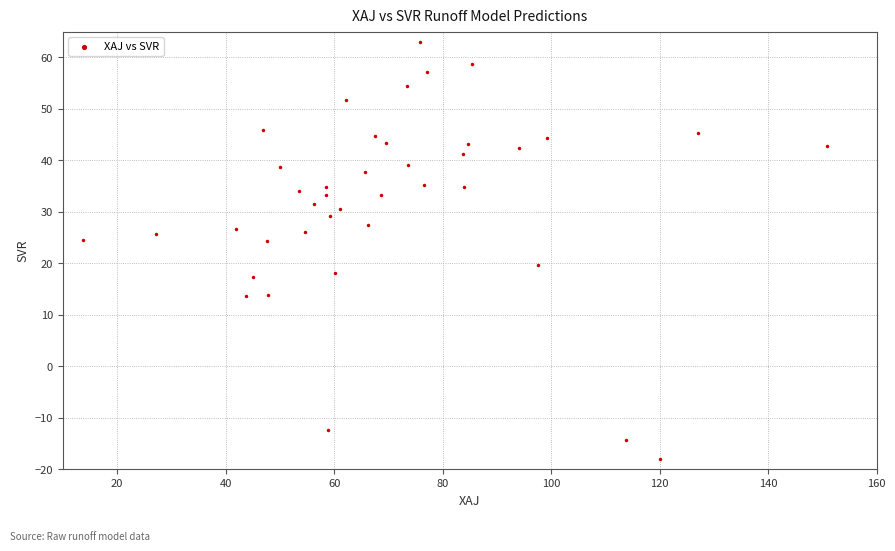

What is the range of Y values (max minus min)?

80.9